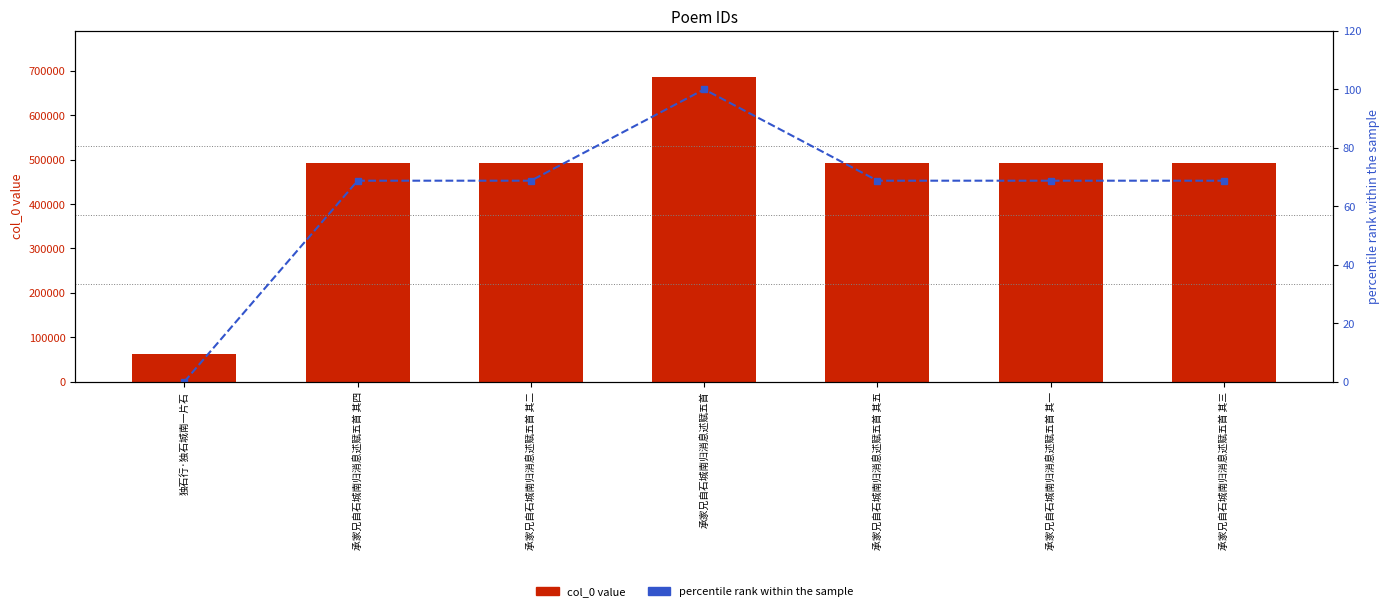

Reading right to left, transcribe all the data shown in this chart.

col_0 value: 492171.0	492169.0	492173.0	686993.0	492170.0	492172.0	63410.0
percentile rank within the sample: 68.8	68.8	68.8	100.0	68.8	68.8	0.0